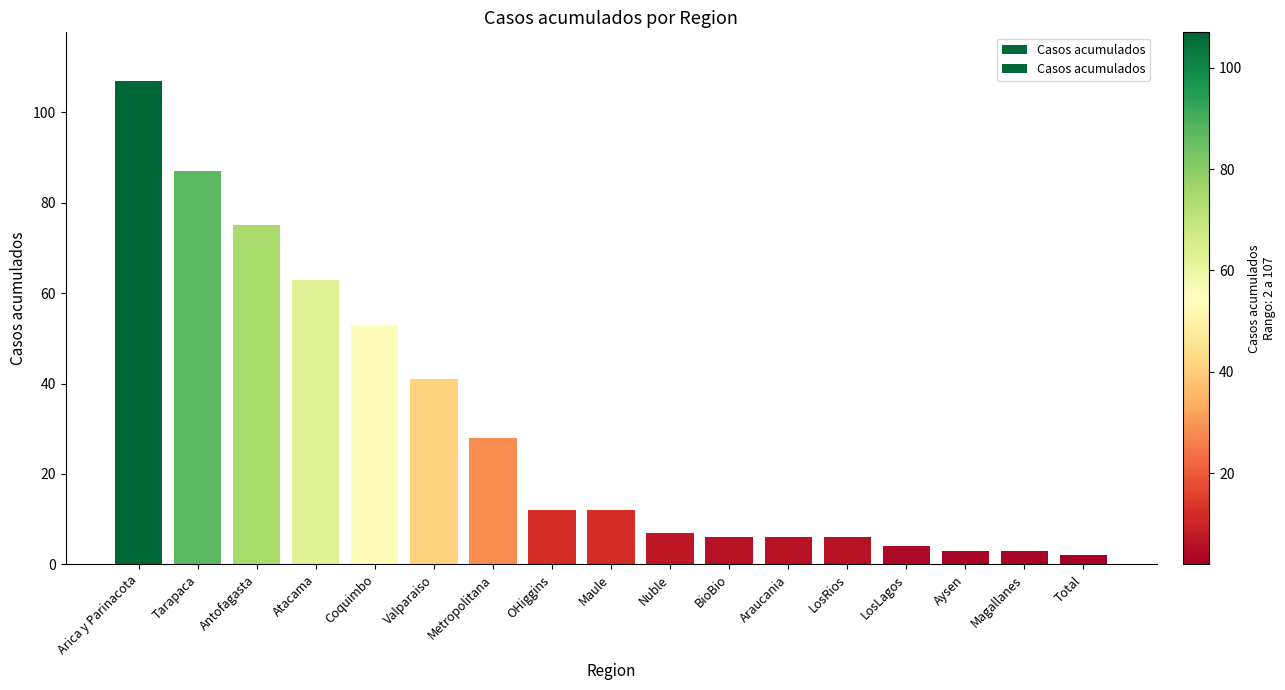

Where is the data nearest to the value 54?

Coquimbo